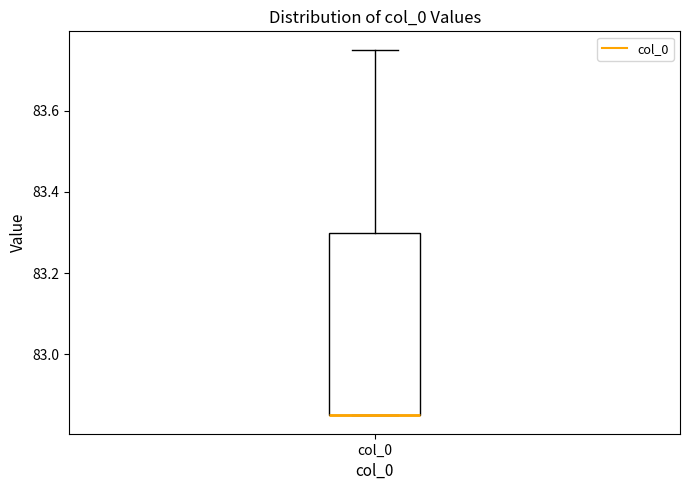

Where is the lower edge of the box for col_0 on the y-axis? The values are not printed on the chart, so give them approximately, as read against the axis.

82.86